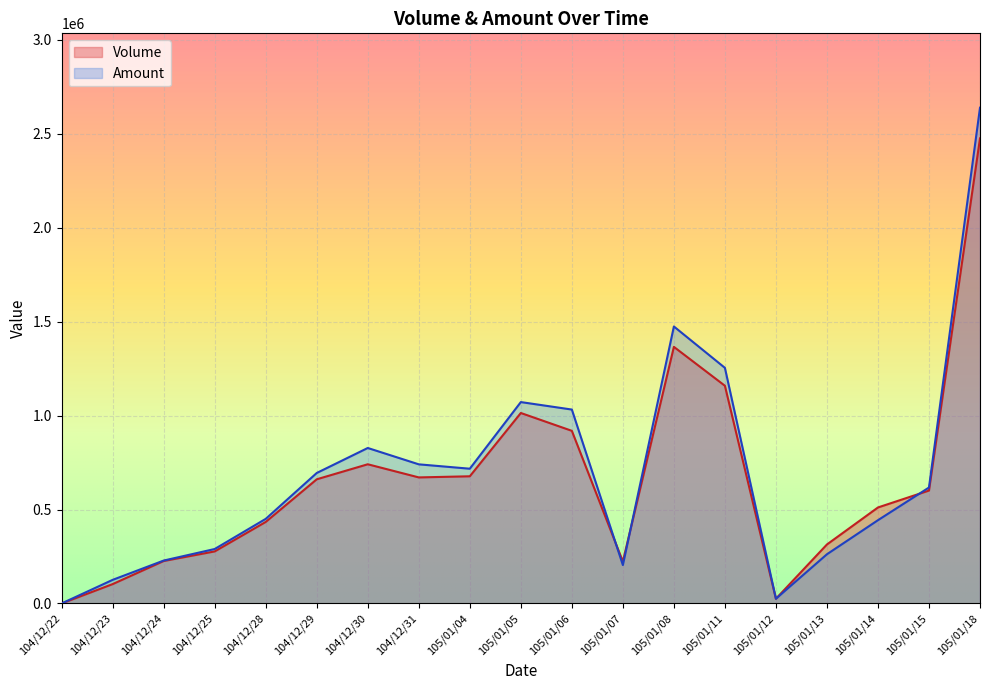

What is the difference between the highest and lowest values at 104/12/31?

69630